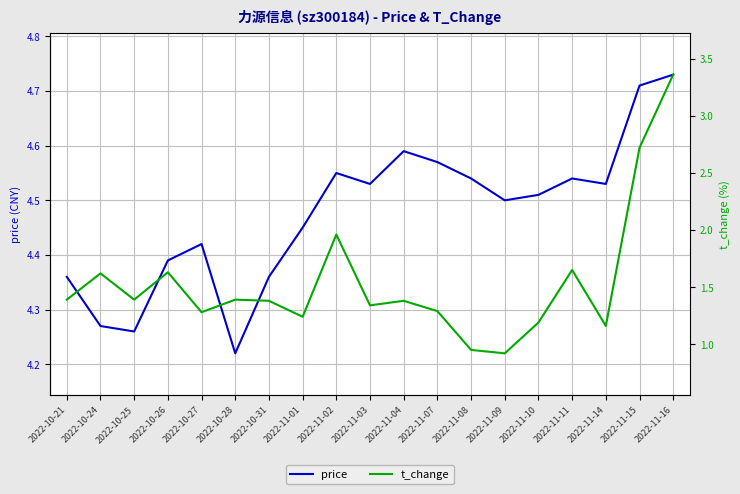

Is this an area chart (filled region under the line)?

No